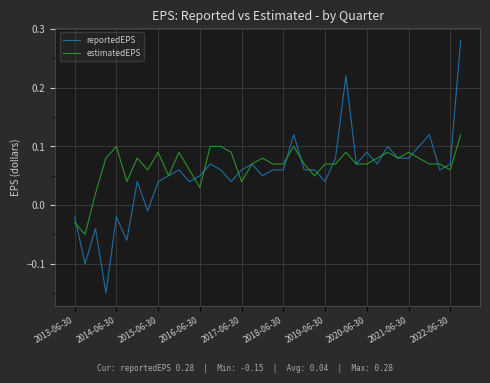

List the series in order of their peak value, lowest first.

estimatedEPS, reportedEPS